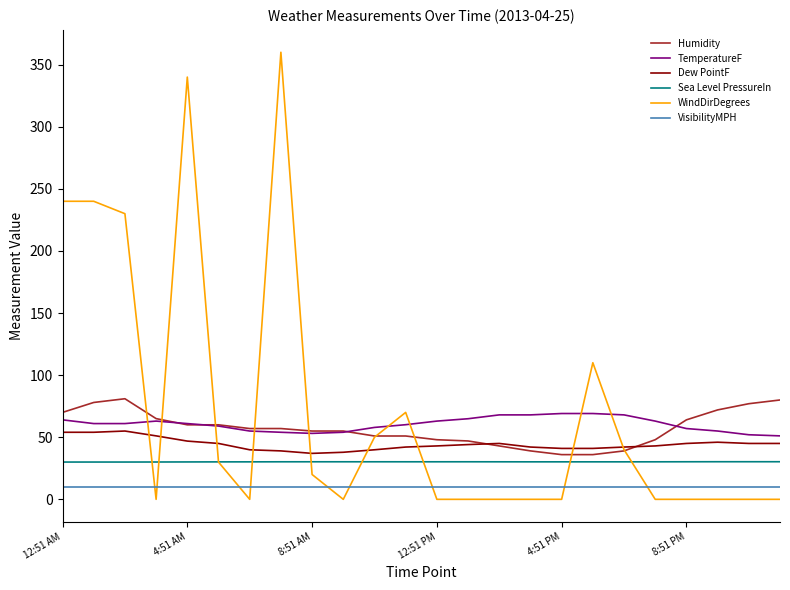

What is the lowest value of the TemperatureF series?

51.1